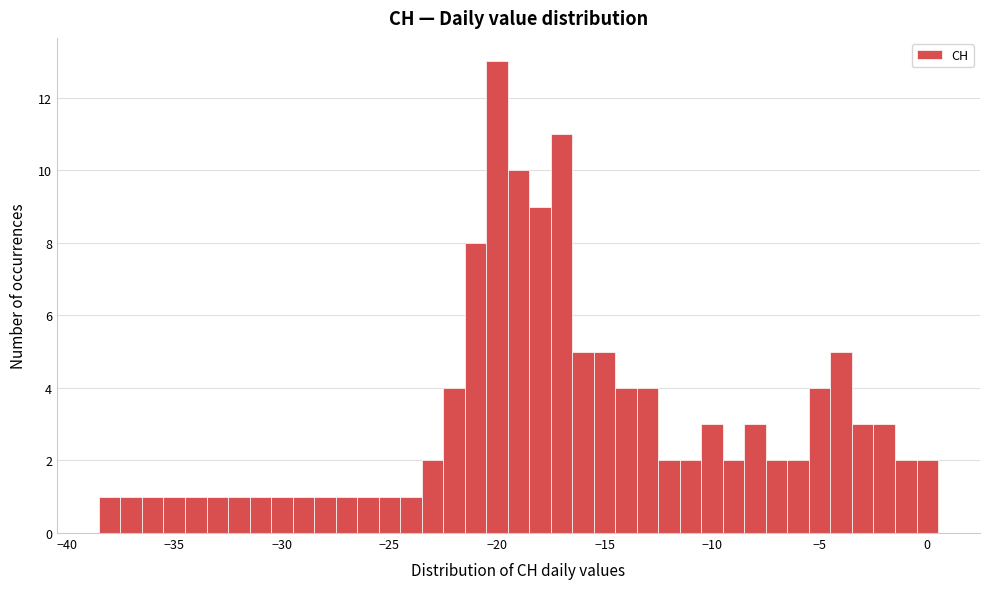

Around what value on the x-axis is the tallest bar? Give the approximate position of its centre, as read against the axis.

-20.0